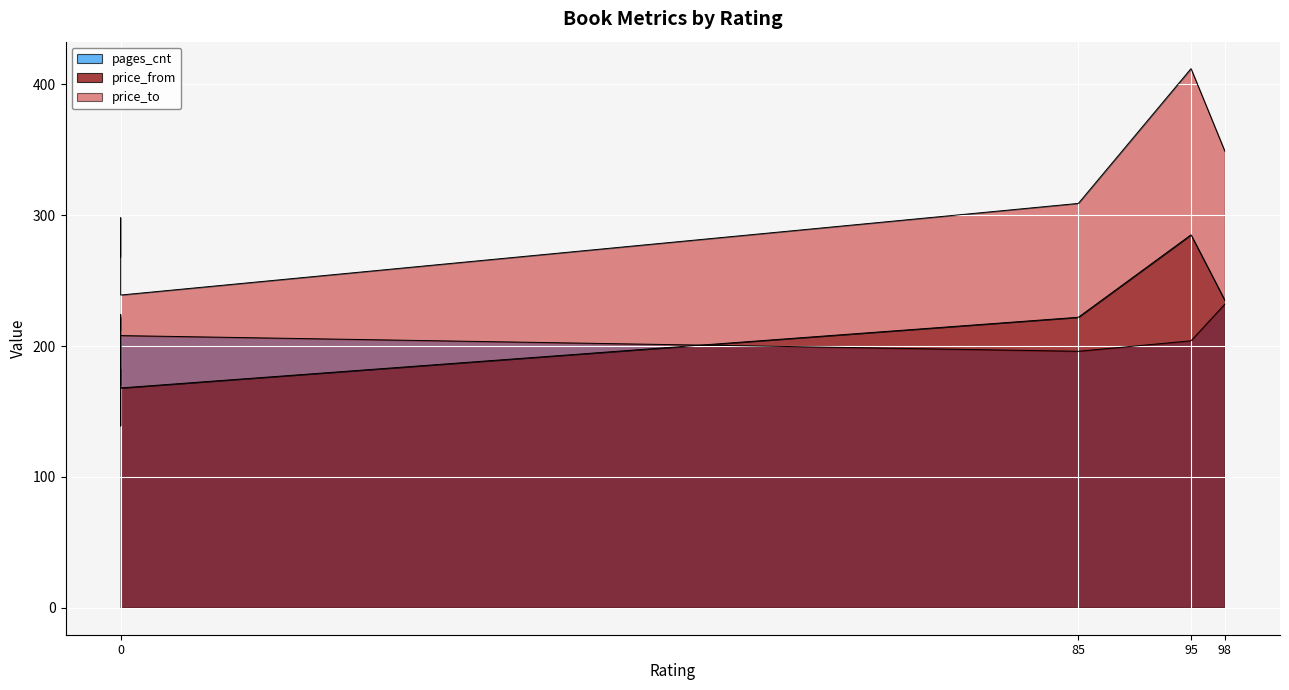

Reading left to right, what are all the values shown in this chart?

pages_cnt: 95=204	98=232	85=196	0=212	0=208	0=170	0=222
price_from: 95=285	98=235	85=222	0=182	0=168	0=224	0=139
price_to: 95=412	98=349	85=309	0=268	0=239	0=289	0=298